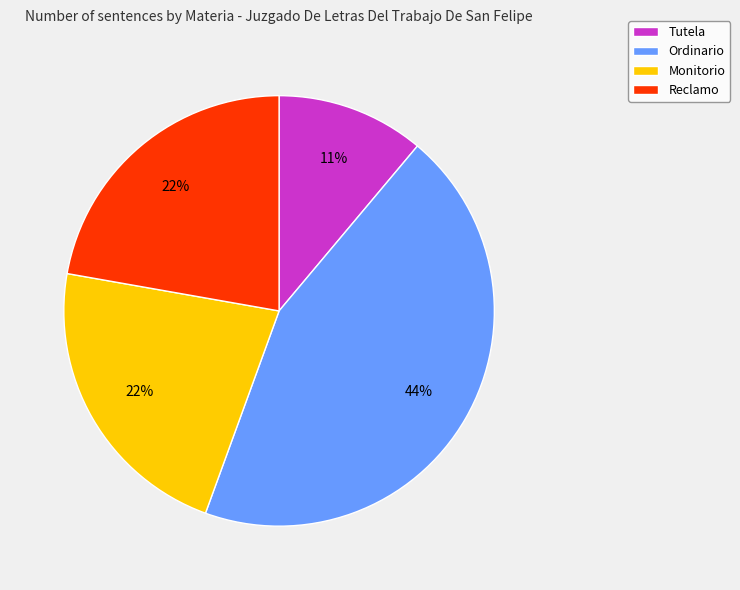

To the nearest percent, what is the average slice percentage?

25%